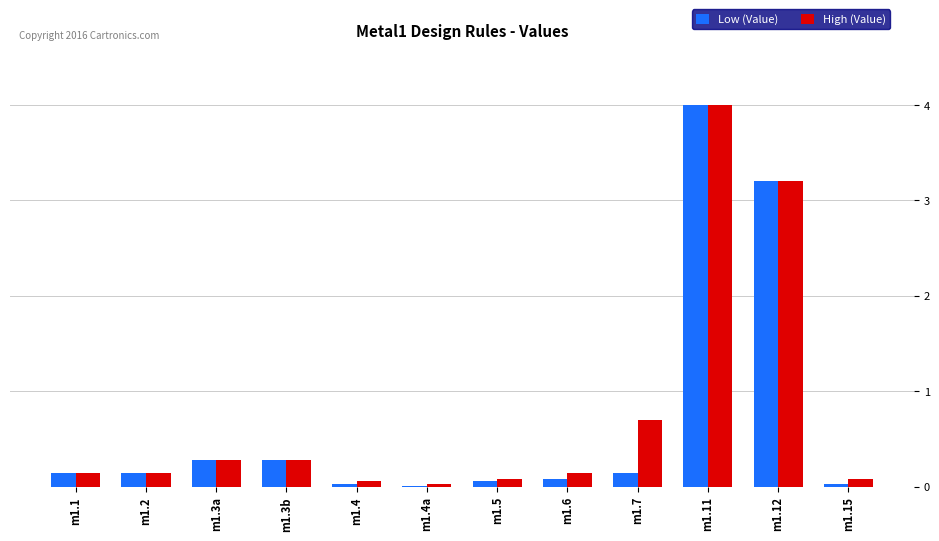

What is the greatest value displayed?

4.0